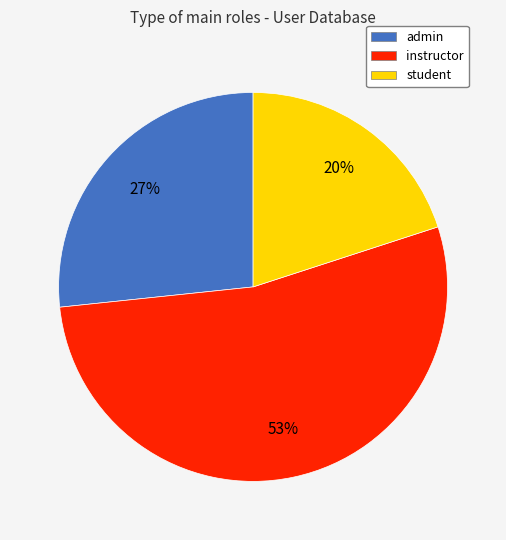

Combined, do admin and instructor account for over 50%?

Yes